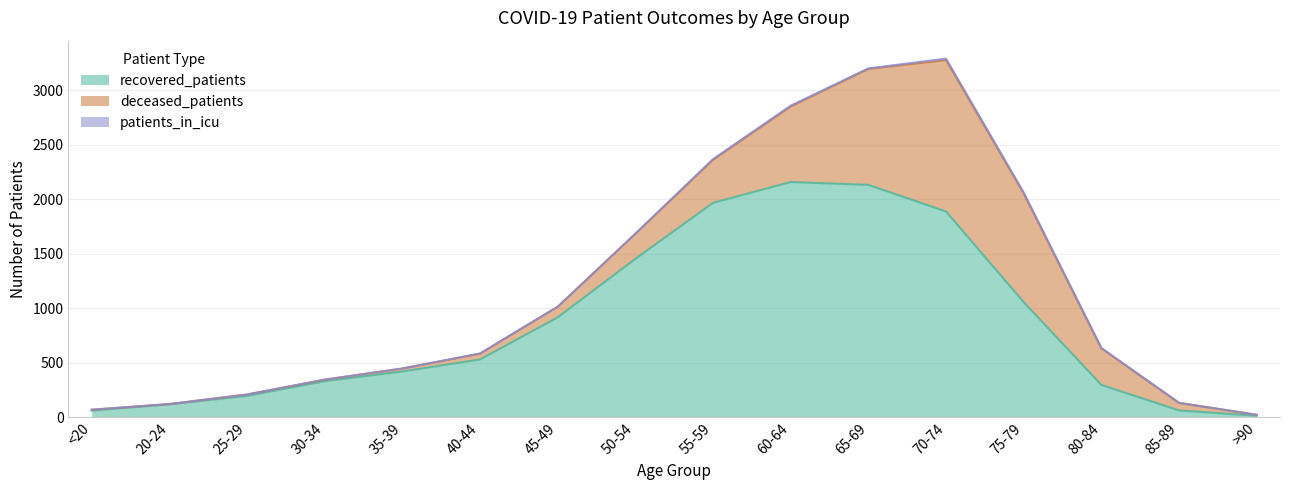

What is the label of the 7th point from the left?

45-49